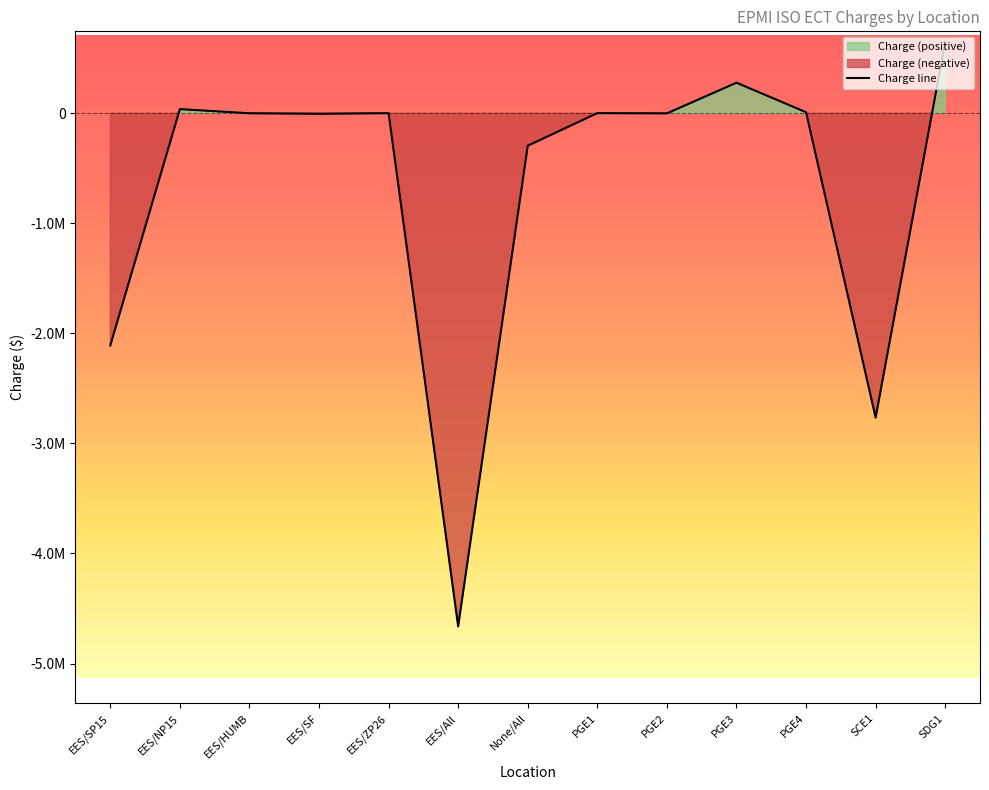

What is the average value?

-681777.1